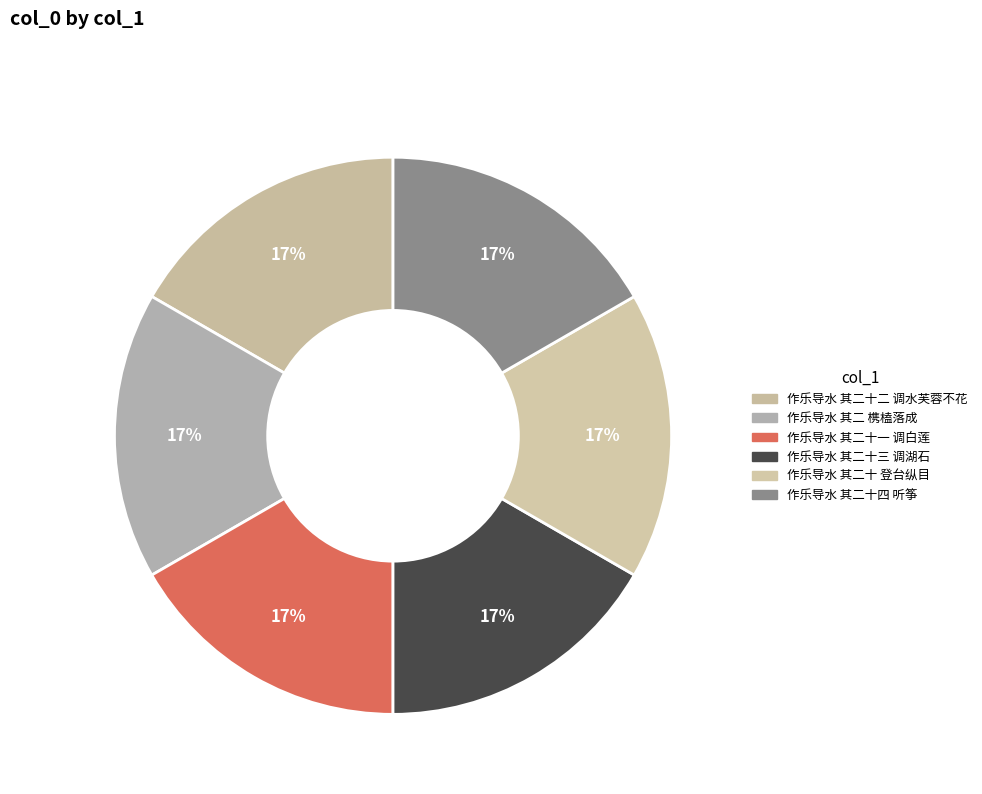

Approximately how many times larger is the value at 作乐导水 其二十一 调白莲 compared to 作乐导水 其二十 登台纵目?

1.0